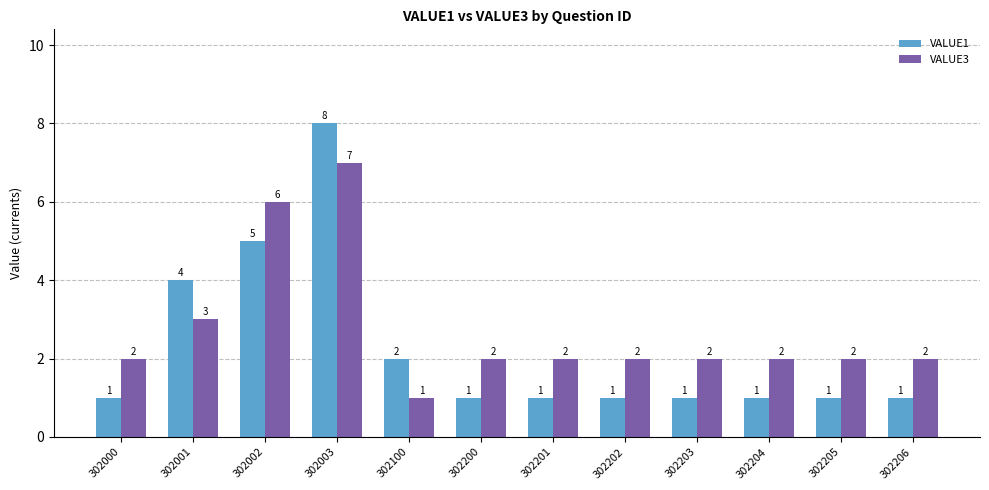

Is the value of VALUE1 at 302001 greater than the value of VALUE3 at 302003?

No